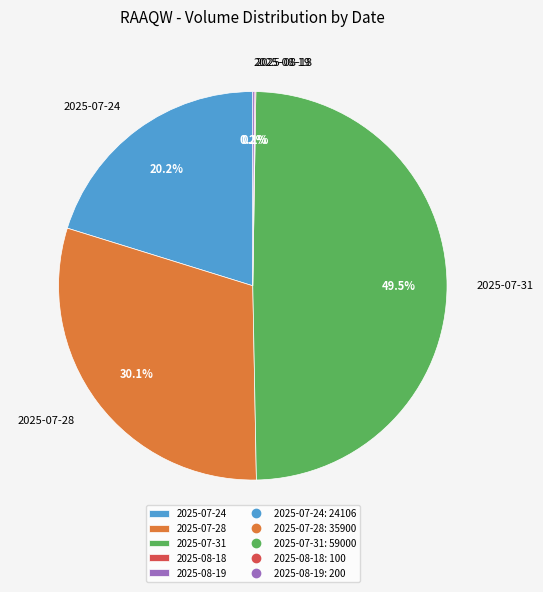

Which has a higher value, 2025-07-24 or 2025-07-28?

2025-07-28